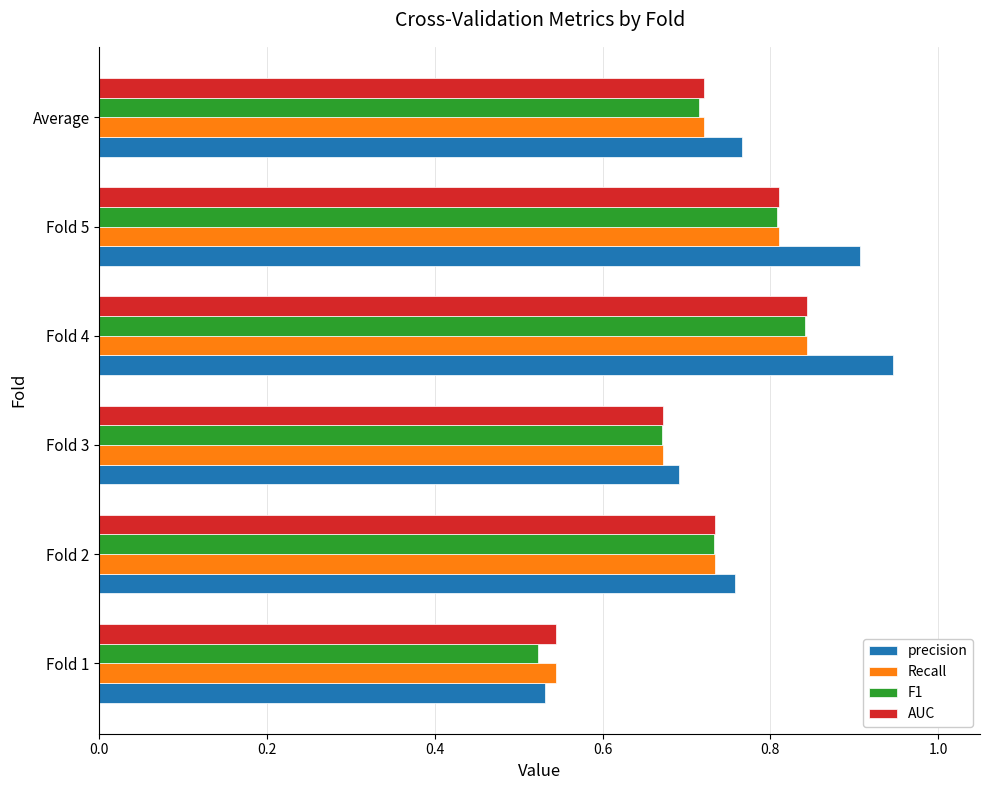

Which label corresponds to the smallest value in the chart?

Fold 1